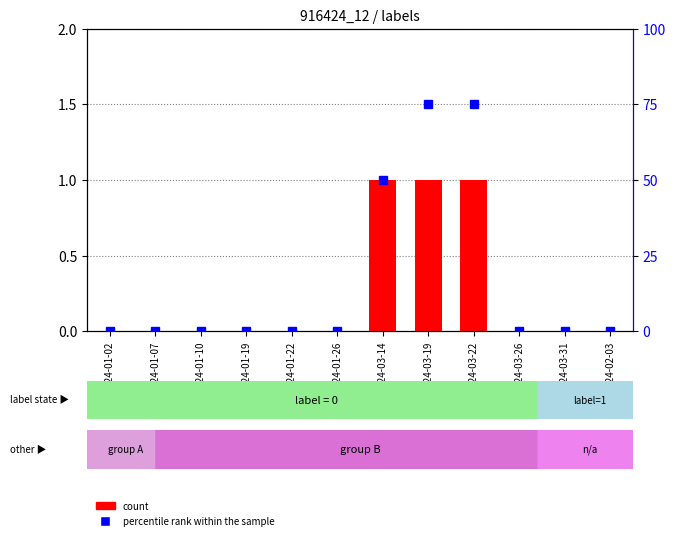

What is the total value across all series at 2024-03-19?

76